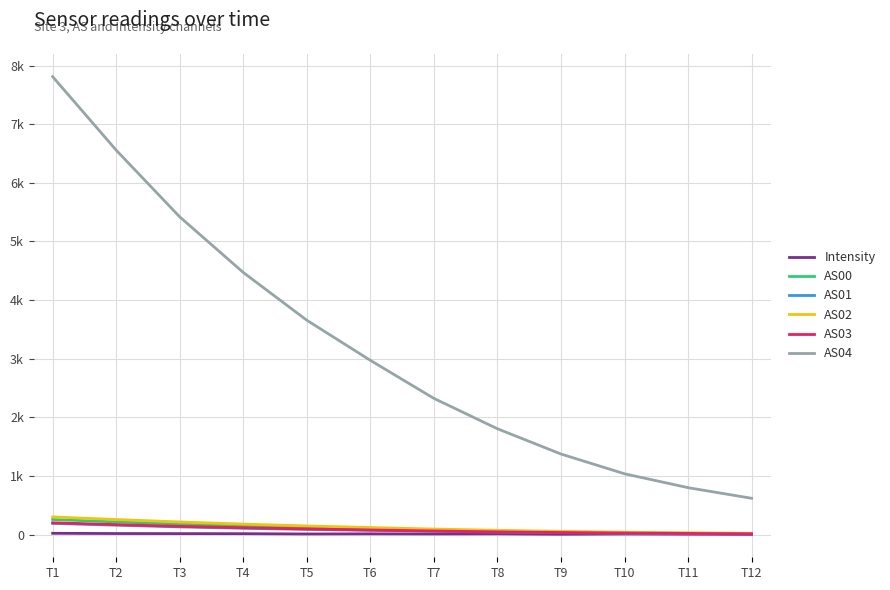

Does the chart display data point markers on the line(s)?

No